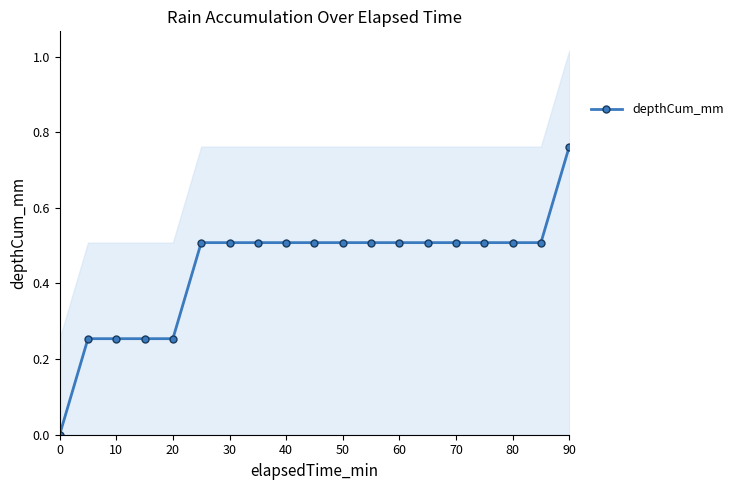

The value of depthCum_mm at 30 is 0.3. True or false?

False